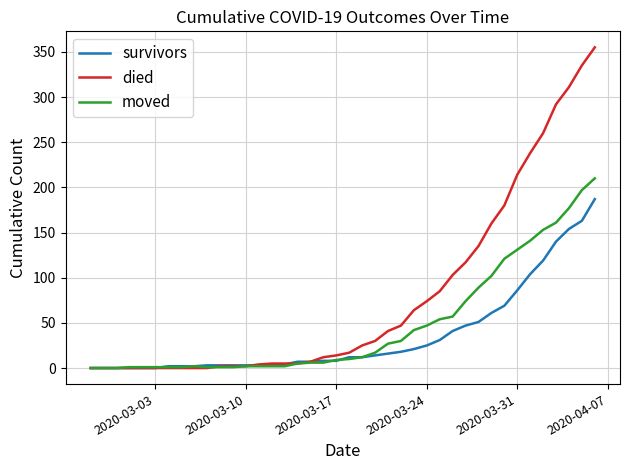

Which series has the largest range (max minus min)?

died